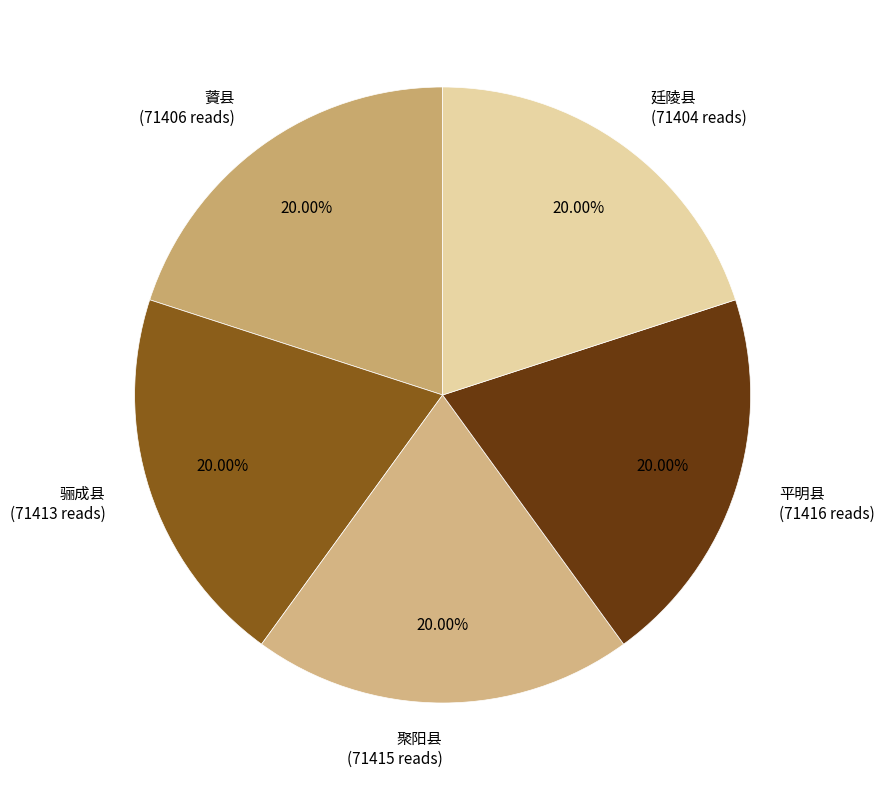

Combined, do 骊成县 (71413 reads) and 薋县 (71406 reads) account for over 50%?

No